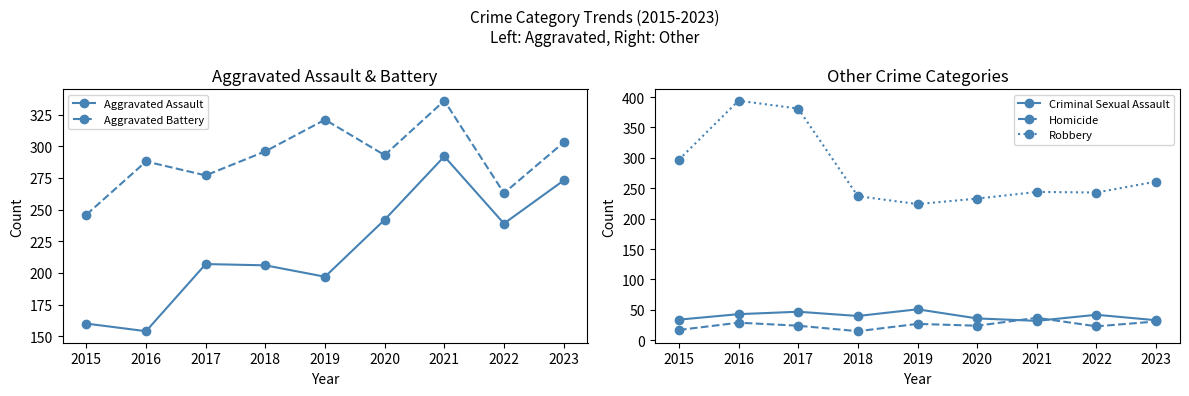

What is the total value across all series at 2019?

820